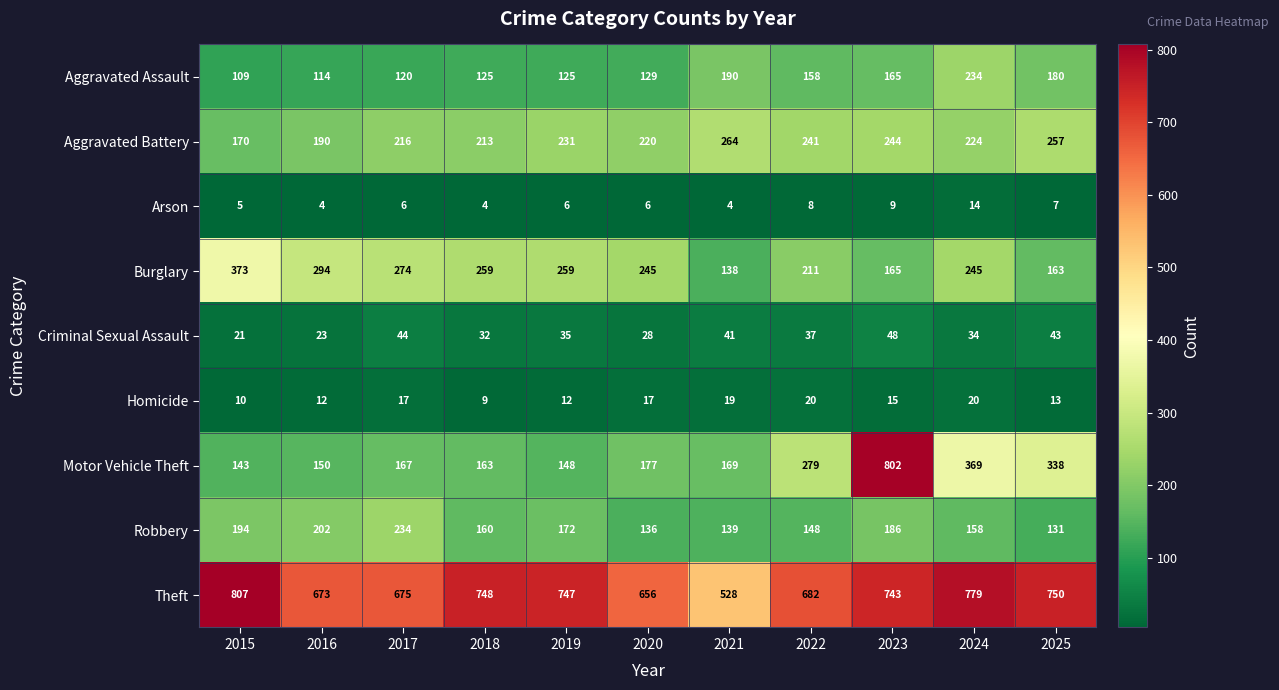

Which series changed the most between 2018 and 2021?

Theft